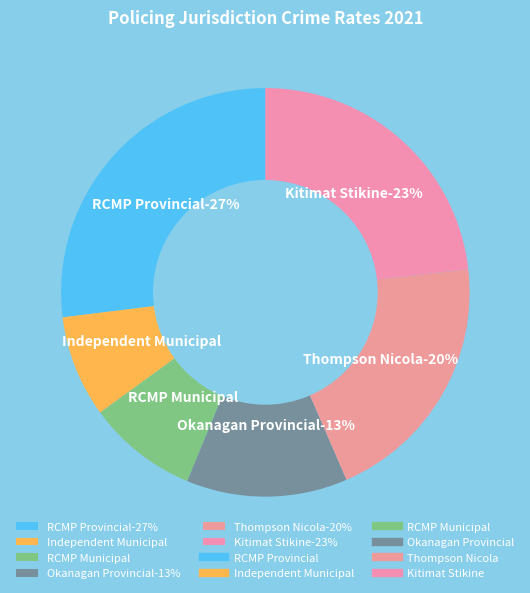

To the nearest percent, what is the difference between the Independent Municipal and RCMP Municipal slice percentages?

1%